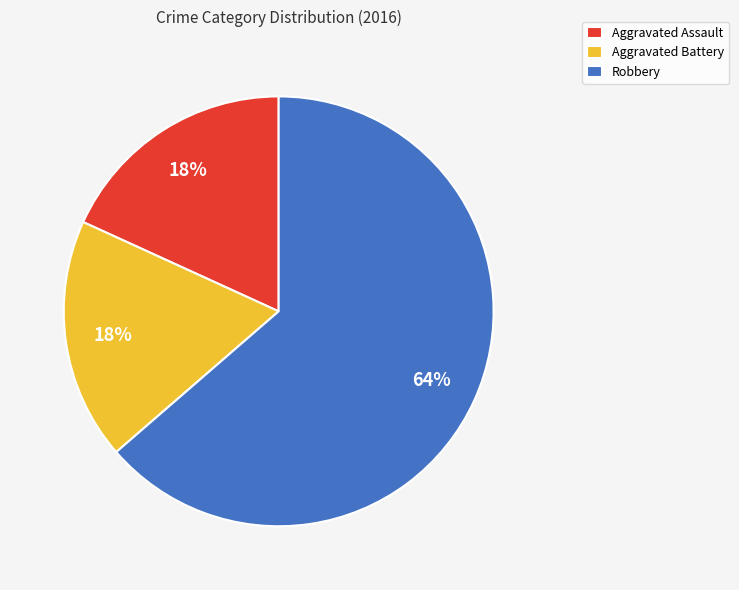

The Aggravated Assault slice represents 24% of the pie. True or false?

False